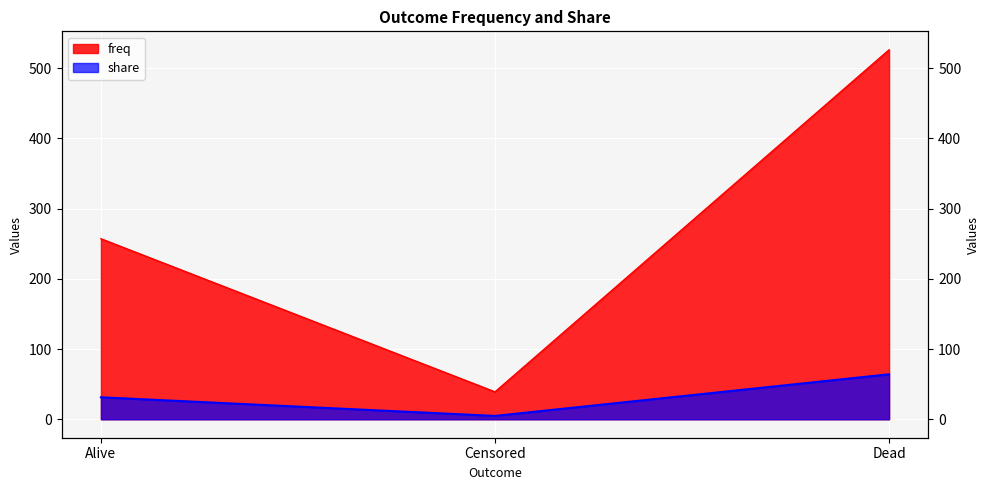

What is the value of the freq point at the 1st from the left?

257.0